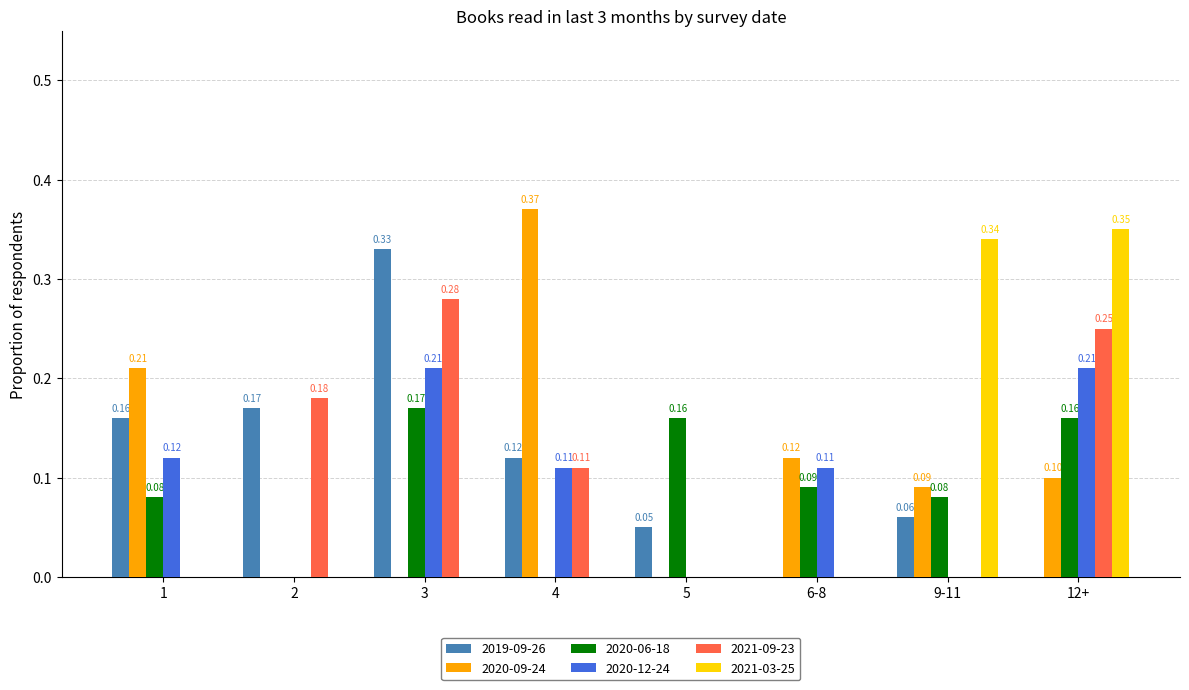

How many data points in 2020-12-24 are above 0?

5